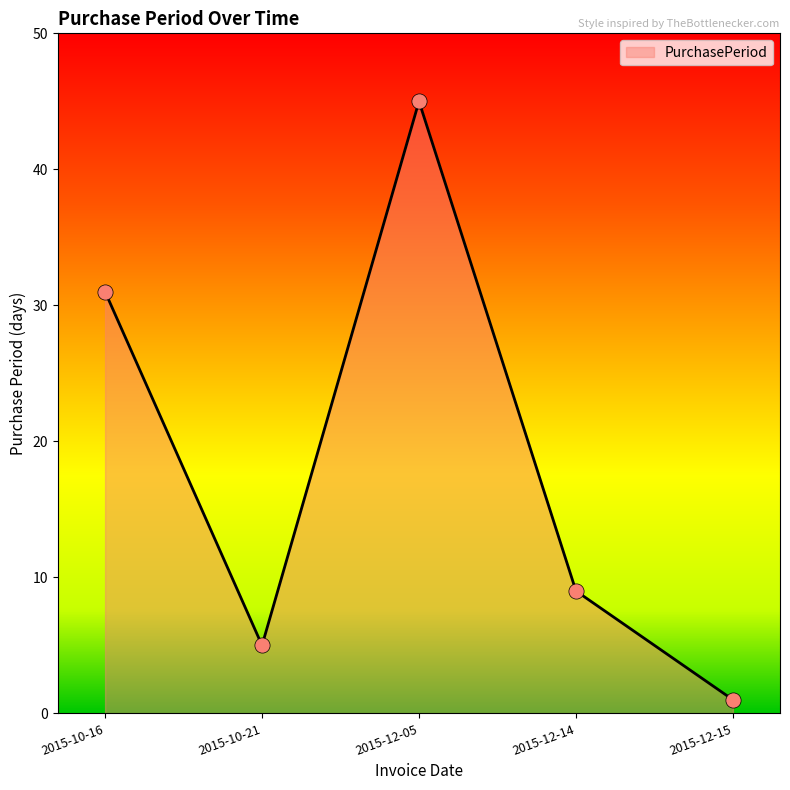

What is the change in value from 2015-12-14 to 2015-12-15?

-8